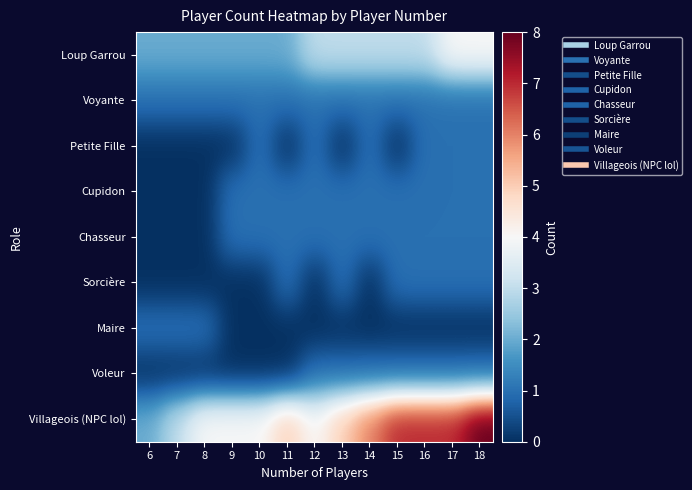

At which category does the chart reach its peak across all series?

18